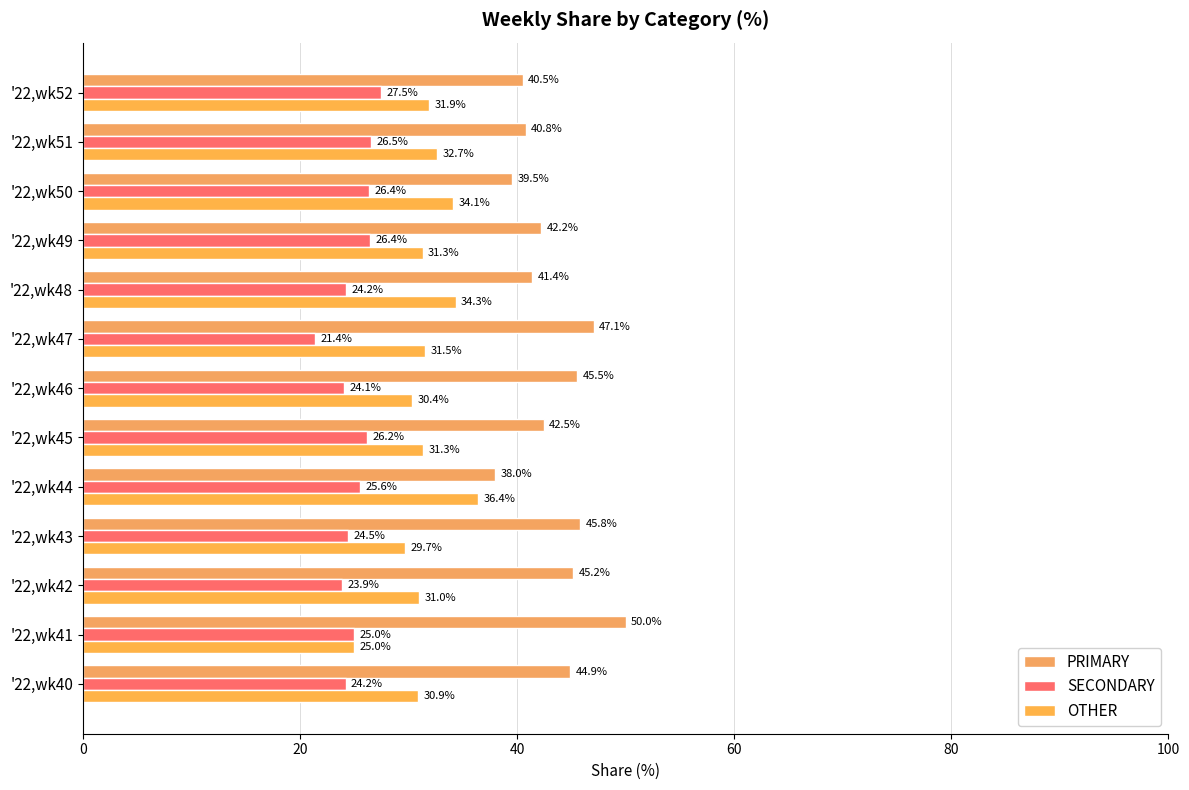

How many distinct data groups are displayed?

3